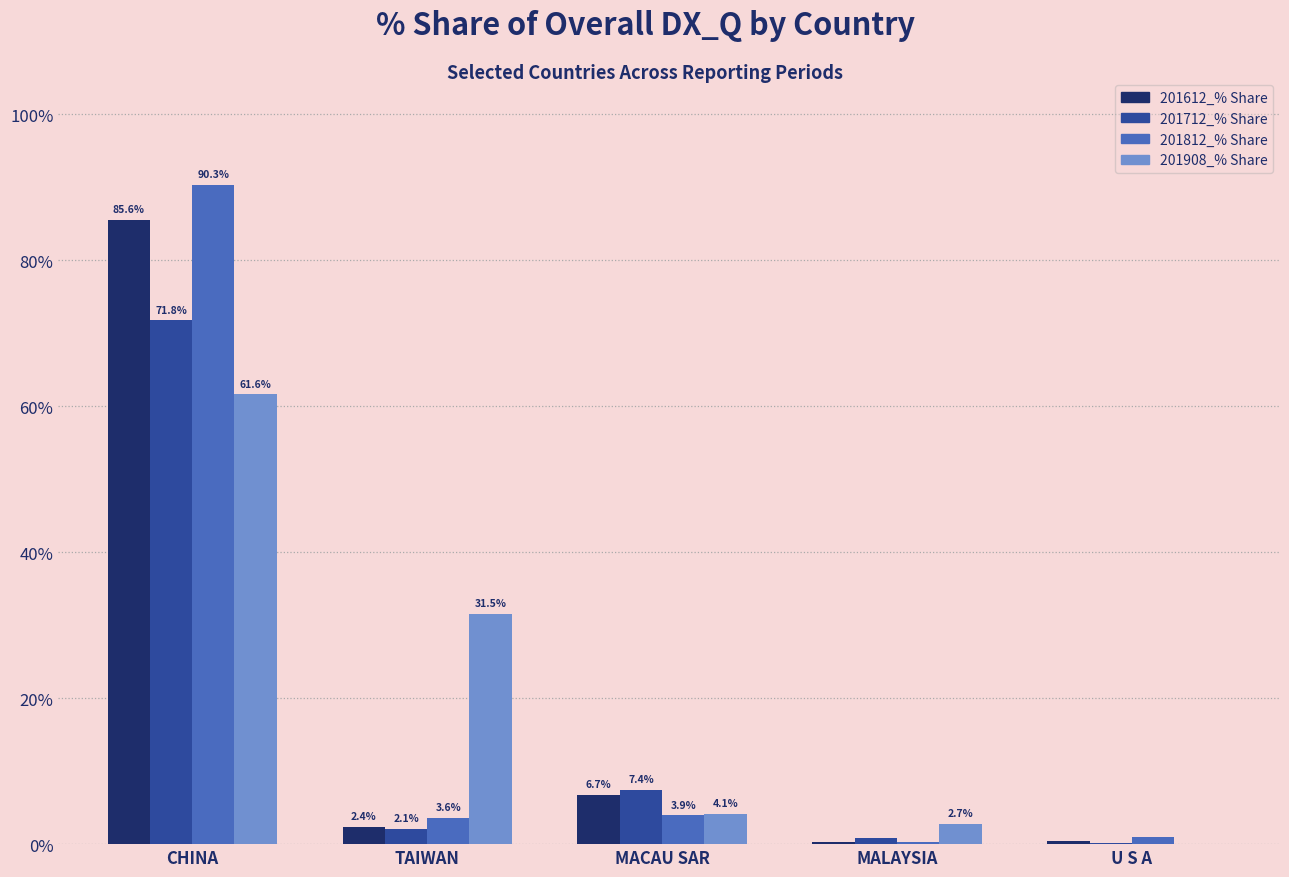

What is the difference between the 201712_% Share values at CHINA and MACAU SAR?

64.4